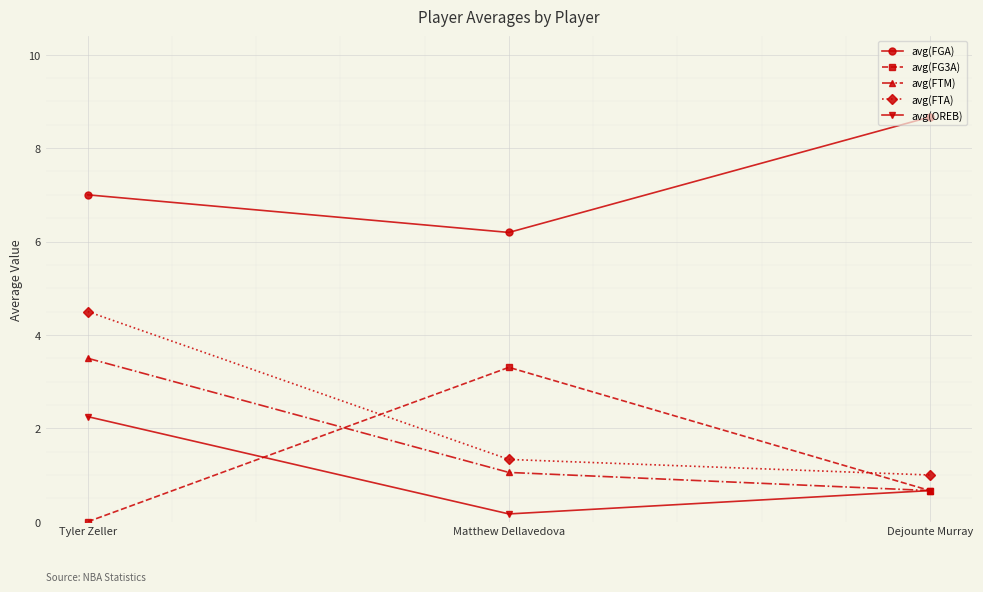

What is the difference between the highest and lowest values at Dejounte Murray?

8.0